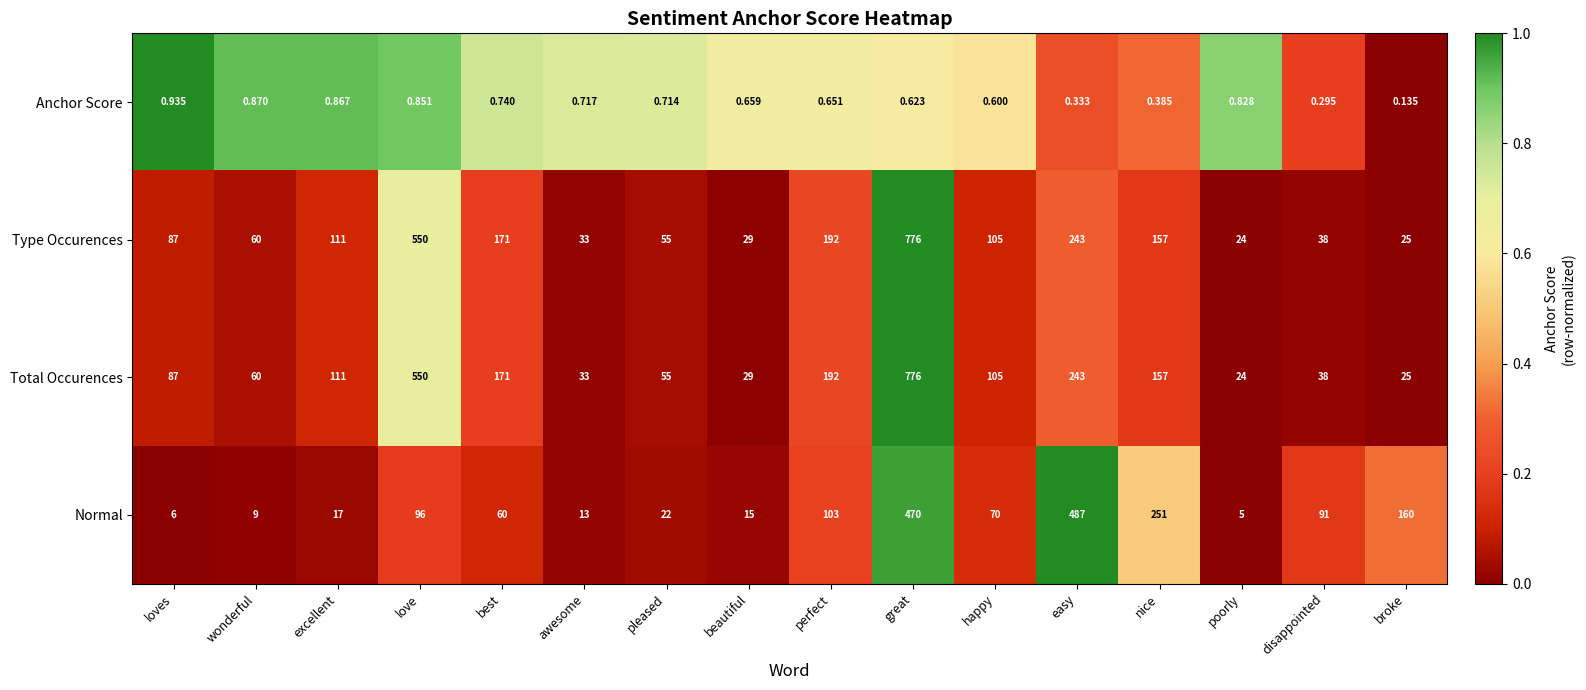

At how many categories does at least one series exceed 0?

16